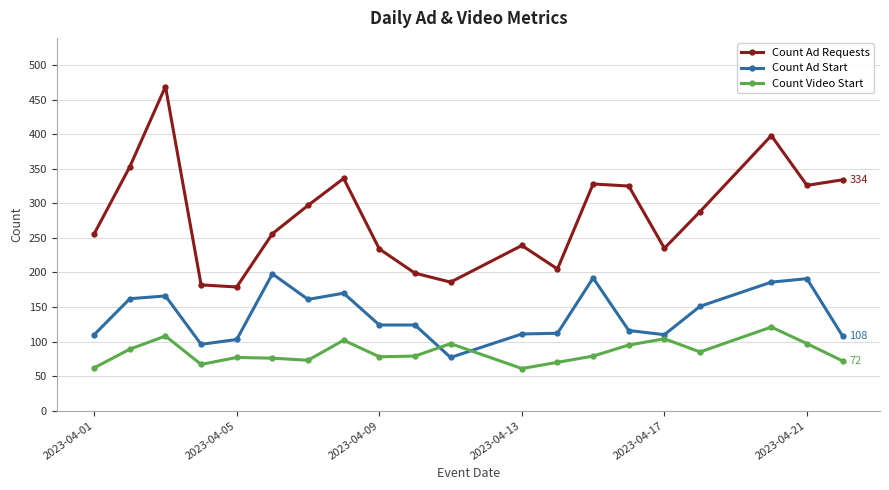

What is the difference between the second highest and second lowest values in the Count Ad Requests series?

216